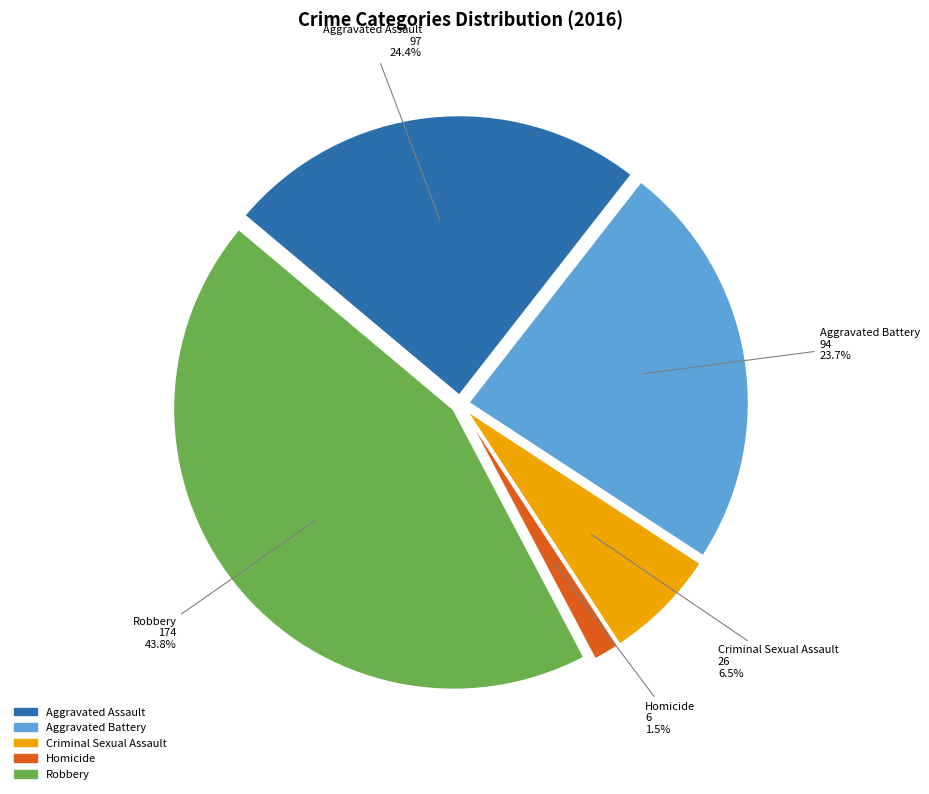

Is Criminal Sexual Assault the majority of the pie?

No